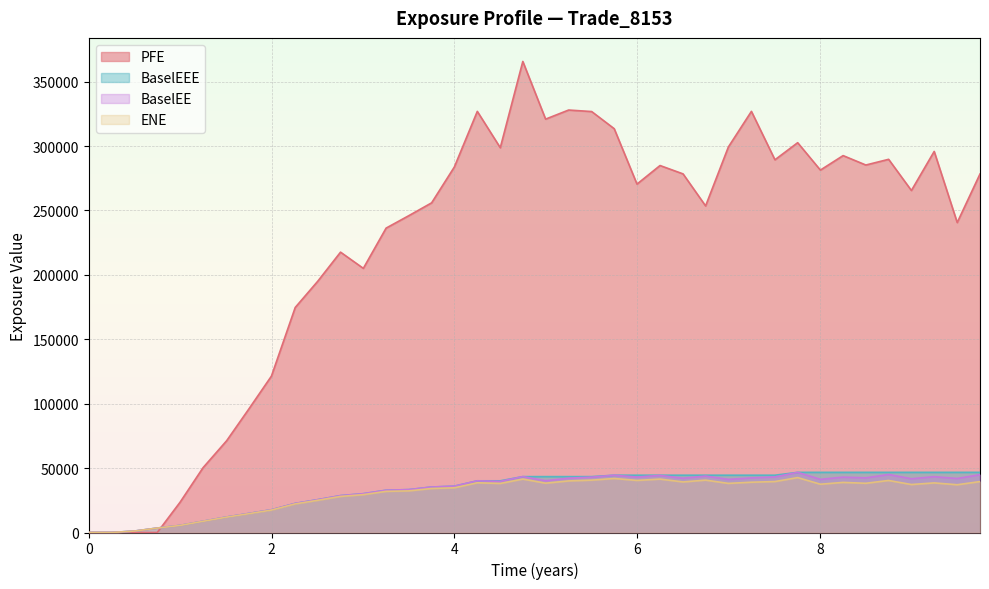

What is the greatest value displayed?

365677.0